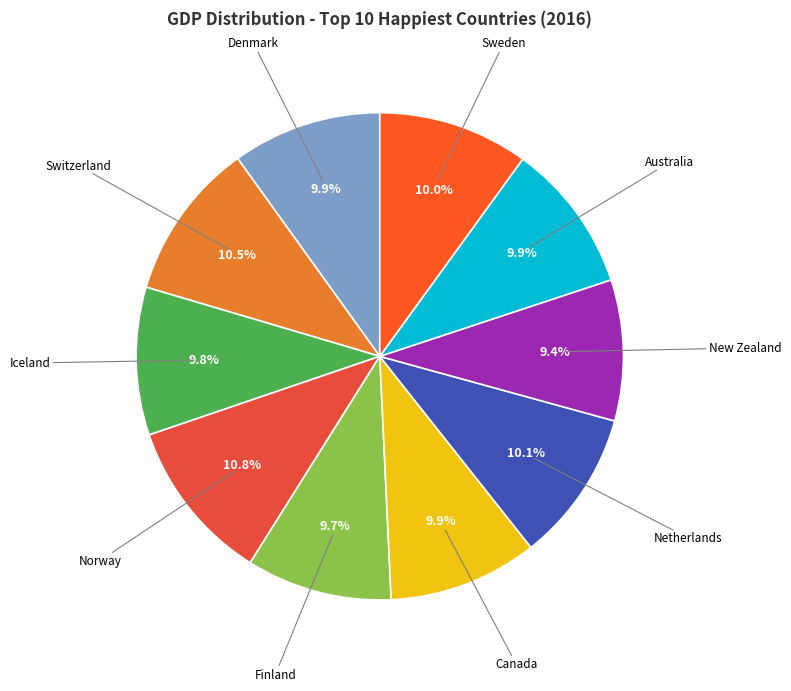

Count the number of slices in the pie.

10